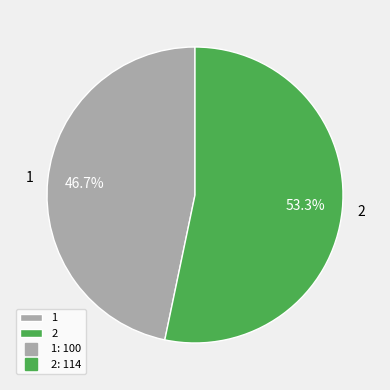

What portion of the pie excludes 1?

53.3%